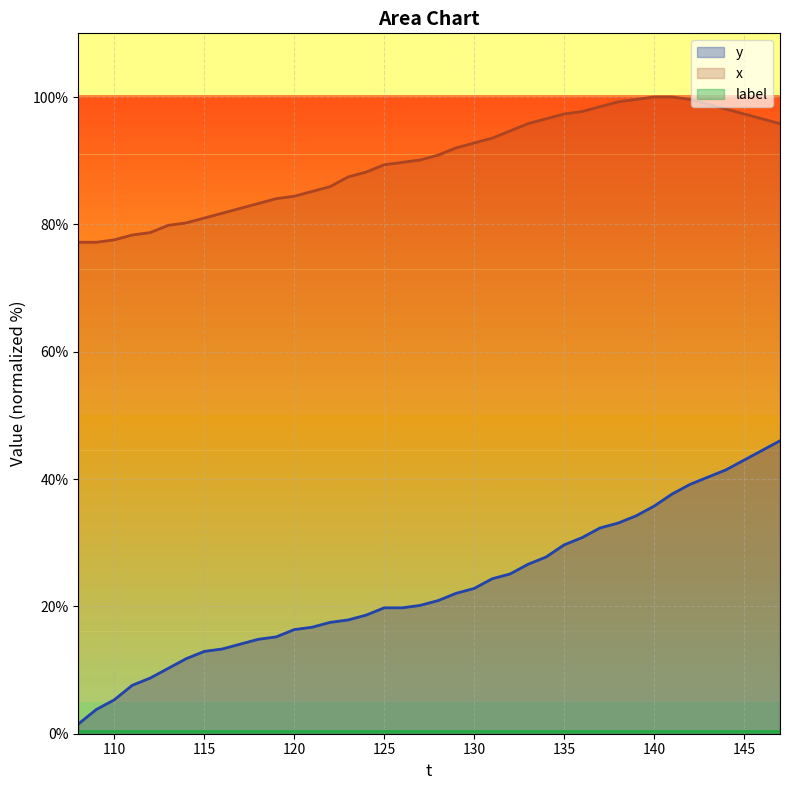

Reading left to right, list all the values displayed in this chart.

y: 1.5	3.8	5.3	7.6	8.7	10.3	11.8	12.9	13.3	14.1	14.8	15.2	16.3	16.7	17.5	17.9	18.6	19.8	19.8	20.2	20.9	22.1	22.8	24.3	25.1	26.6	27.8	29.7	30.8	32.3	33.1	34.2	35.7	37.6	39.2	40.3	41.4	43.0	44.5	46.0
x: 77.2	77.2	77.6	78.3	78.7	79.8	80.2	81.0	81.7	82.5	83.3	84.0	84.4	85.2	85.9	87.5	88.2	89.4	89.7	90.1	90.9	92.0	92.8	93.5	94.7	95.8	96.6	97.3	97.7	98.5	99.2	99.6	100.0	100.0	99.6	98.9	98.1	97.3	96.6	95.8